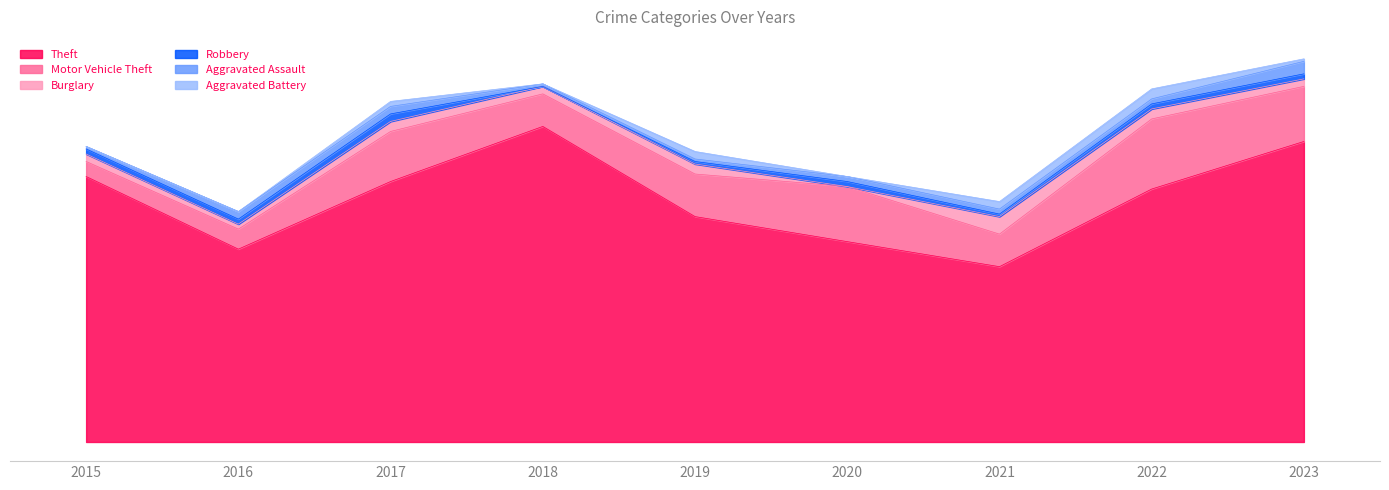

Does the chart have visible grid lines?

No